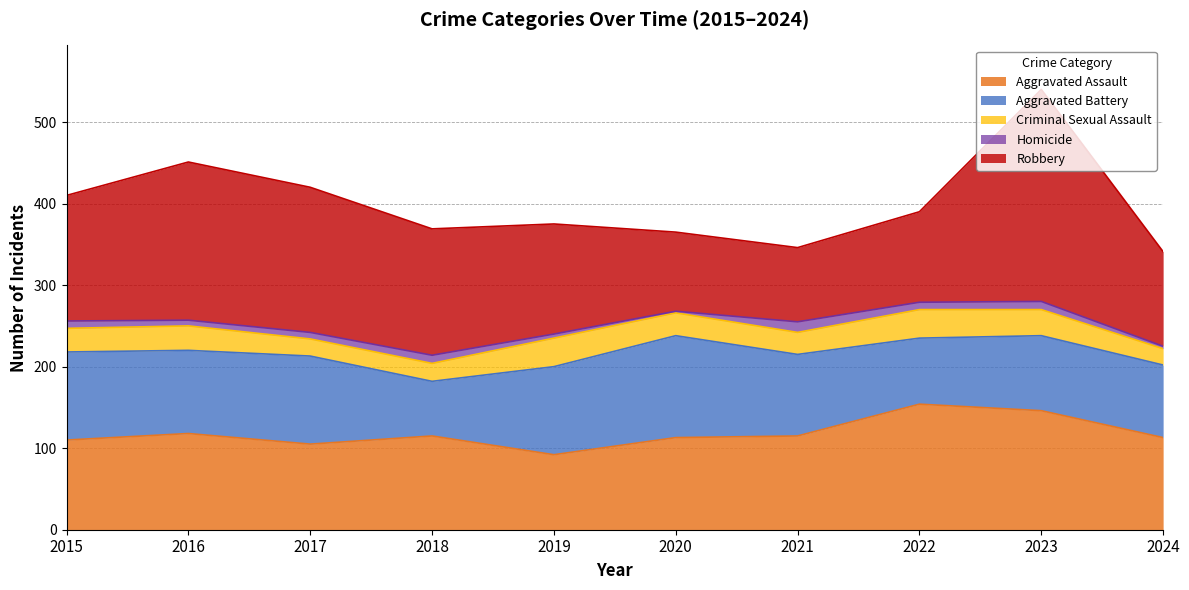

Rank the categories by Homicide value from highest to lowest.

2021, 2018, 2023, 2015, 2022, 2017, 2016, 2019, 2024, 2020